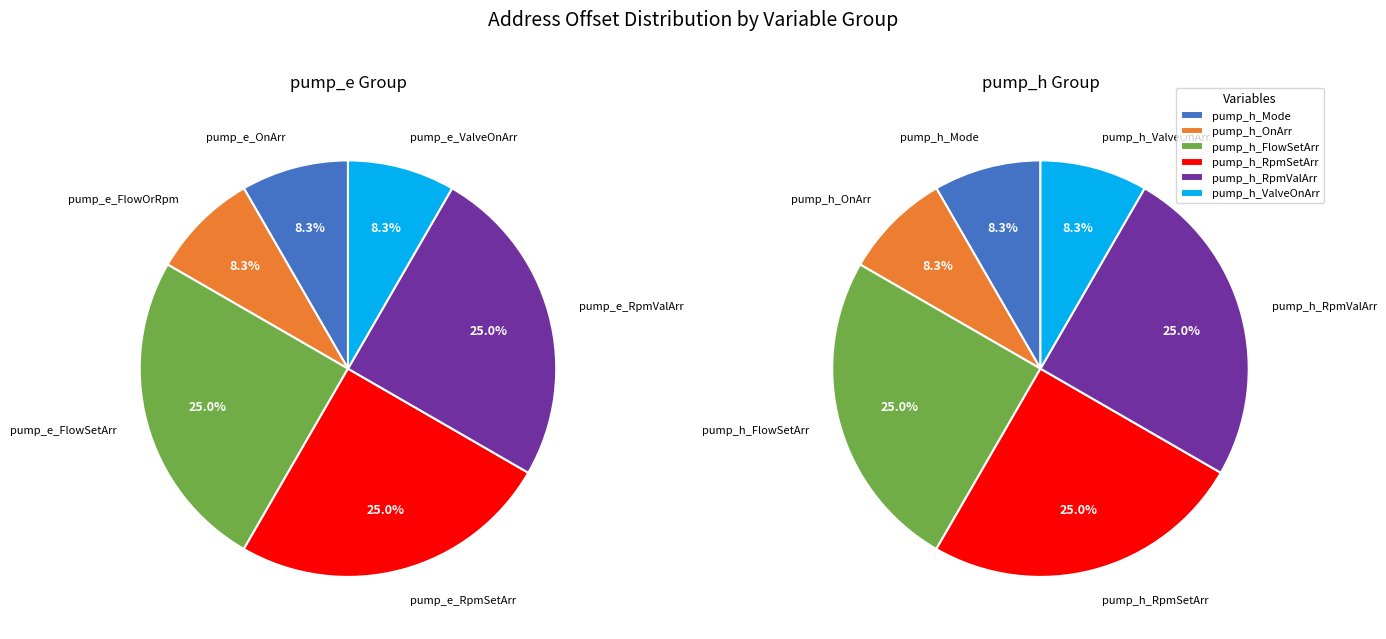

Combined, do pump_h_RpmValArr and pump_e_OnArr account for over 50%?

No